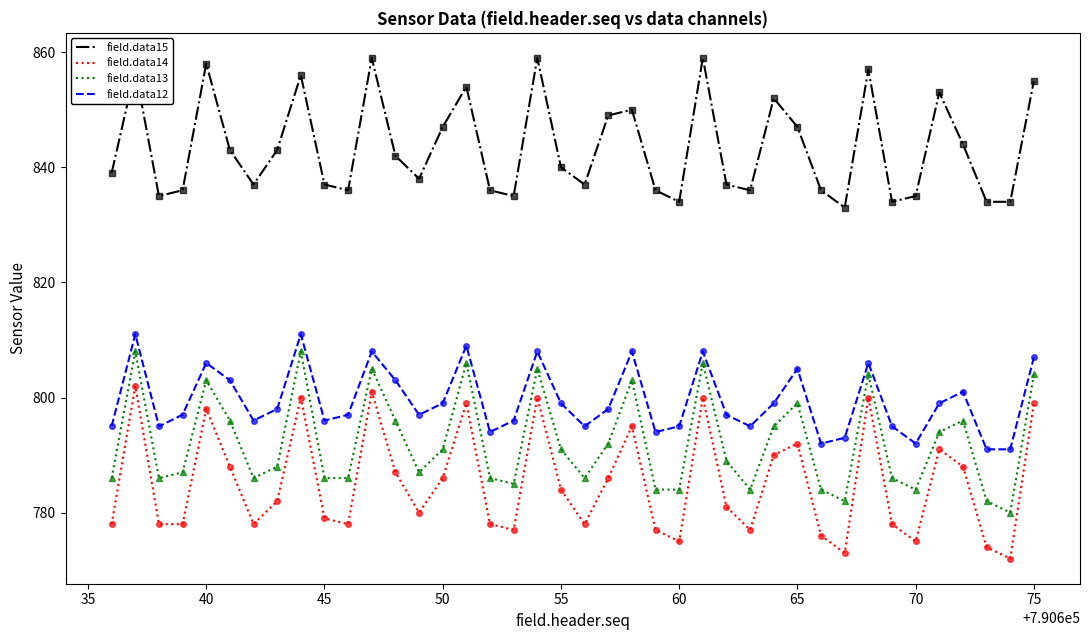

What is the greatest value displayed?

859